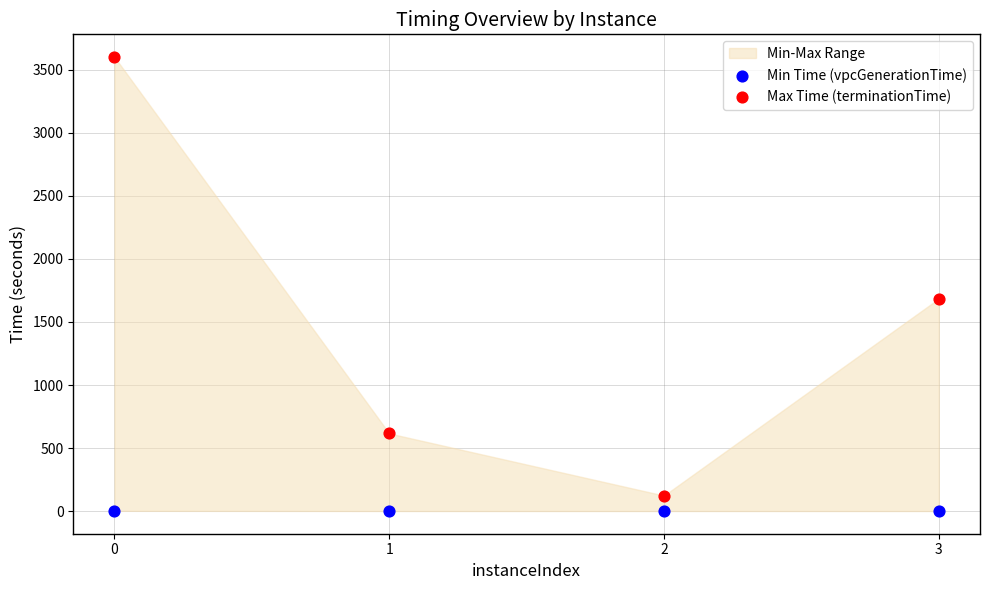

Which series has the largest Y range (max minus min)?

Max Time (terminationTime)